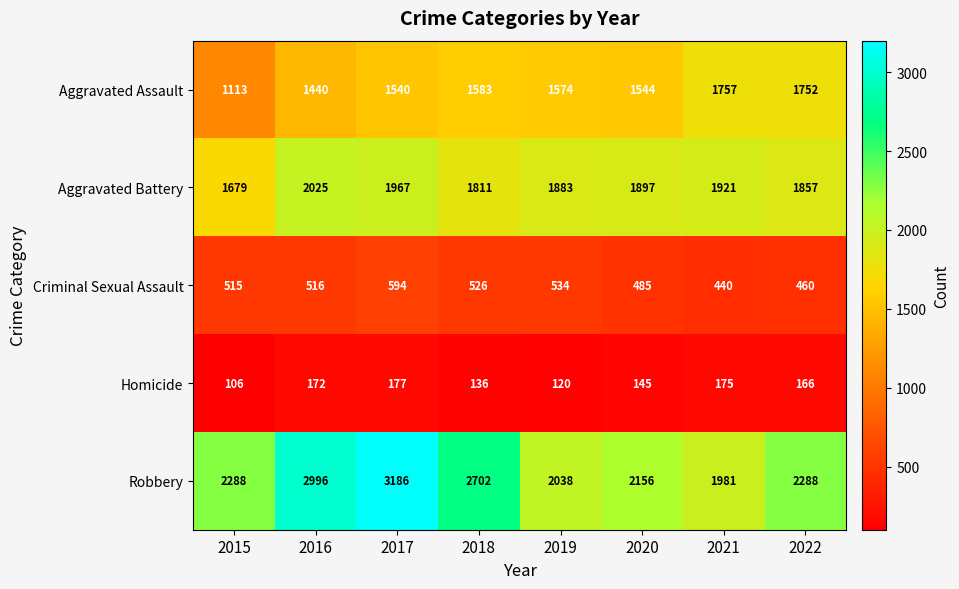

Which series changed the most between 2017 and 2021?

Robbery